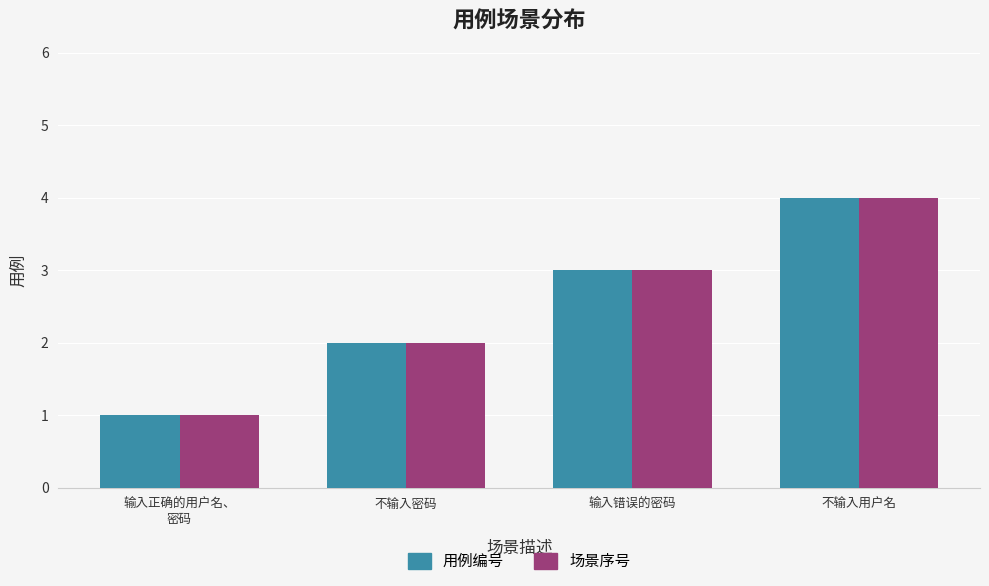

What is the maximum value shown in the chart?

4